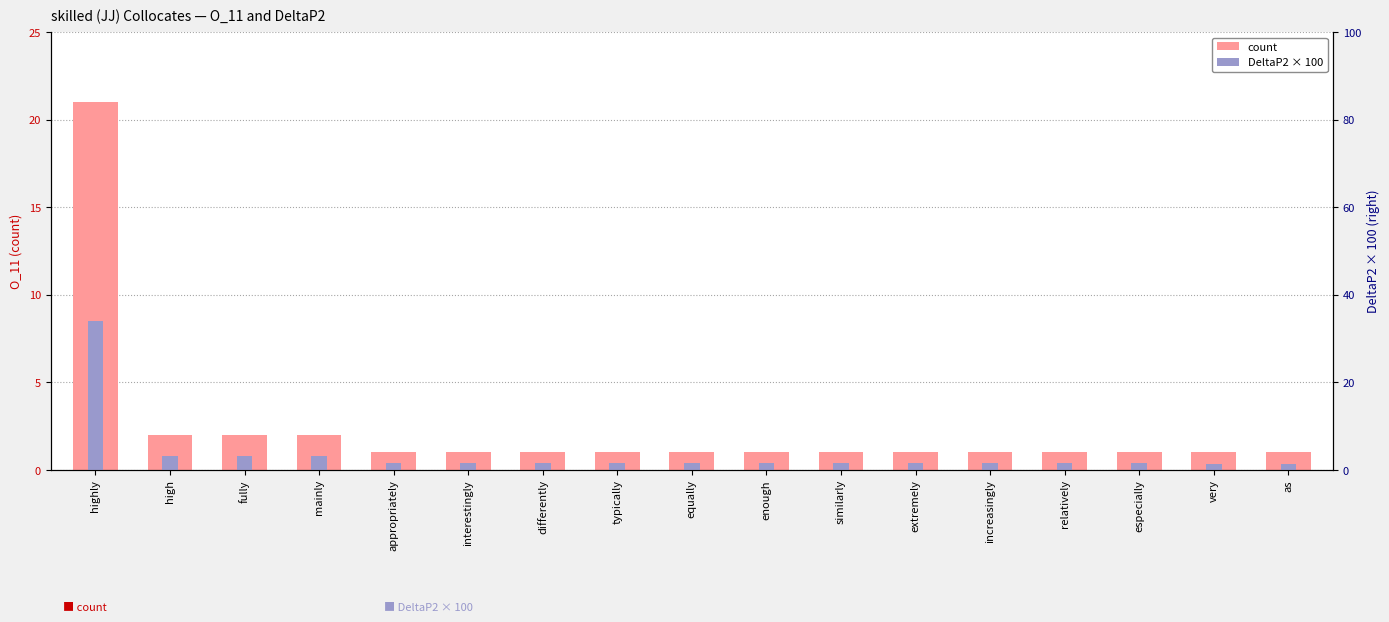

List the series in order of their peak value, highest first.

count, DeltaP2 × 100